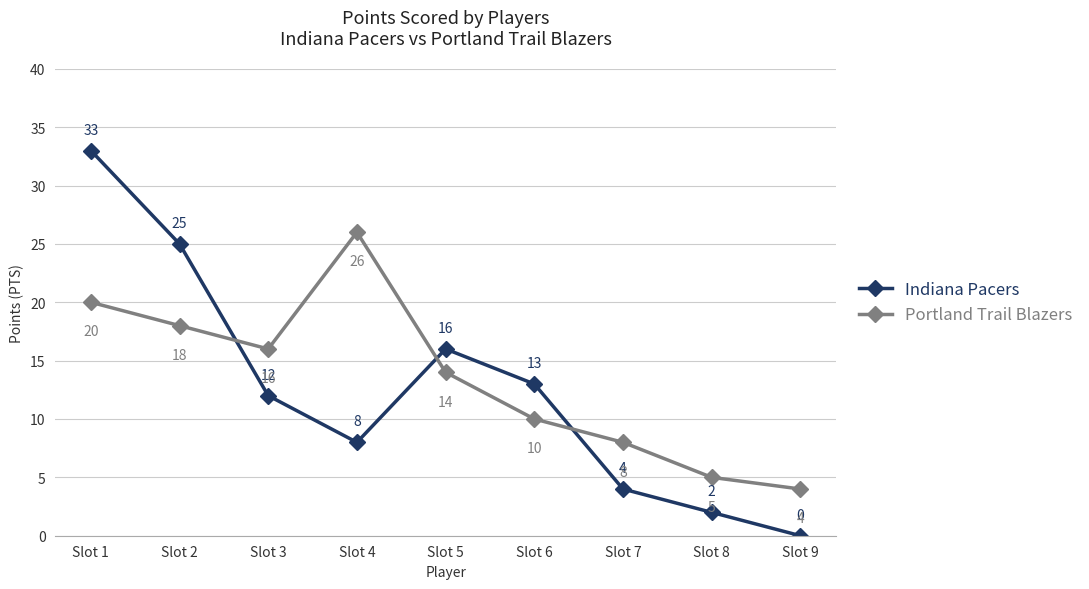

What is the value of the Portland Trail Blazers point at the 9th from the left?

4